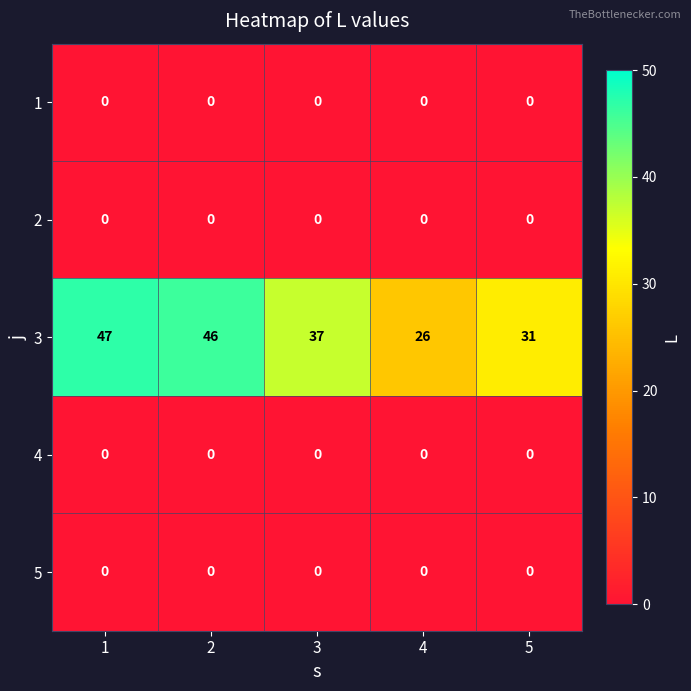

How many distinct data groups are displayed?

5